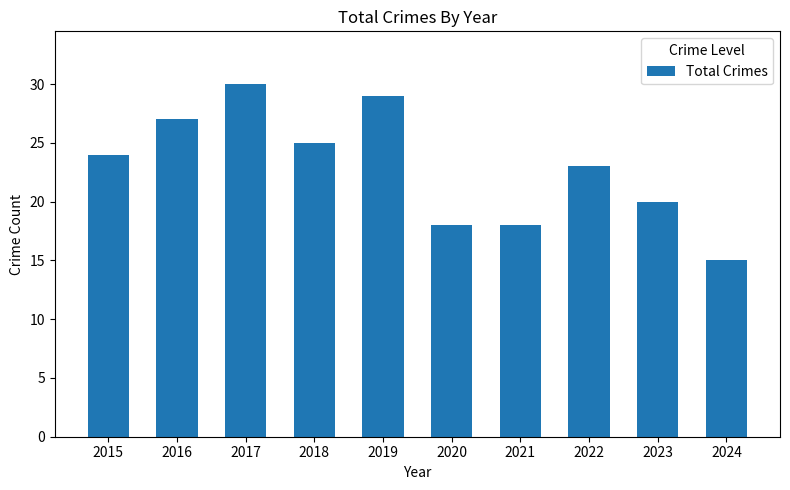

Between 2023 and 2024, which is larger?

2023